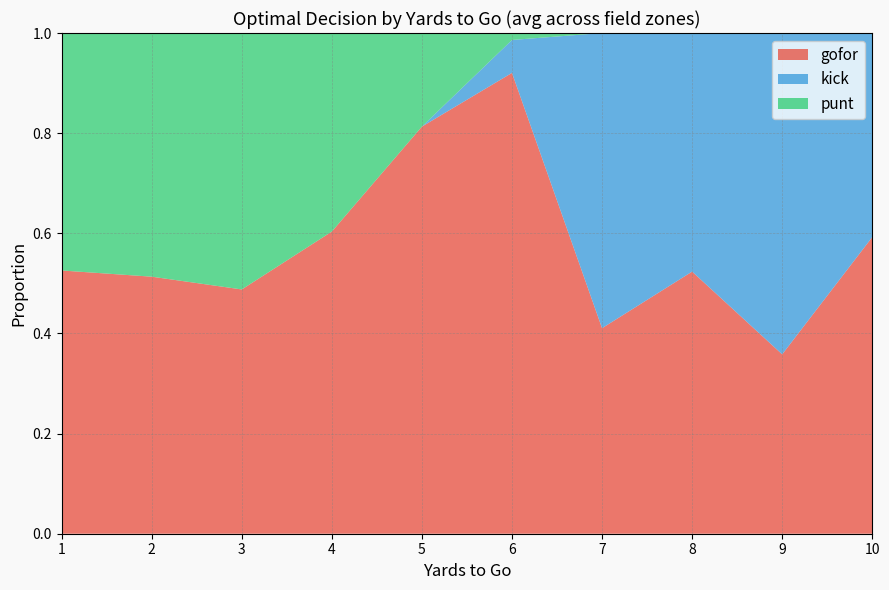

What is the total value across all series at 9?

1.0